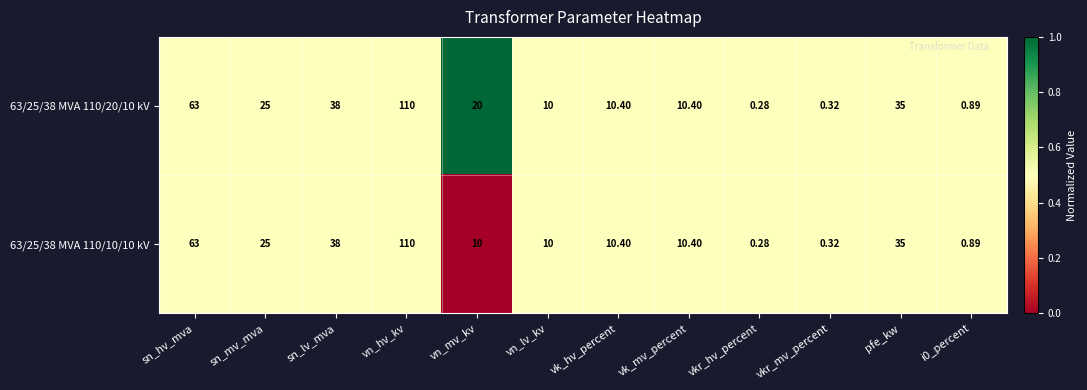

At which label does 63/25/38 MVA 110/20/10 kV reach its minimum?

vkr_hv_percent